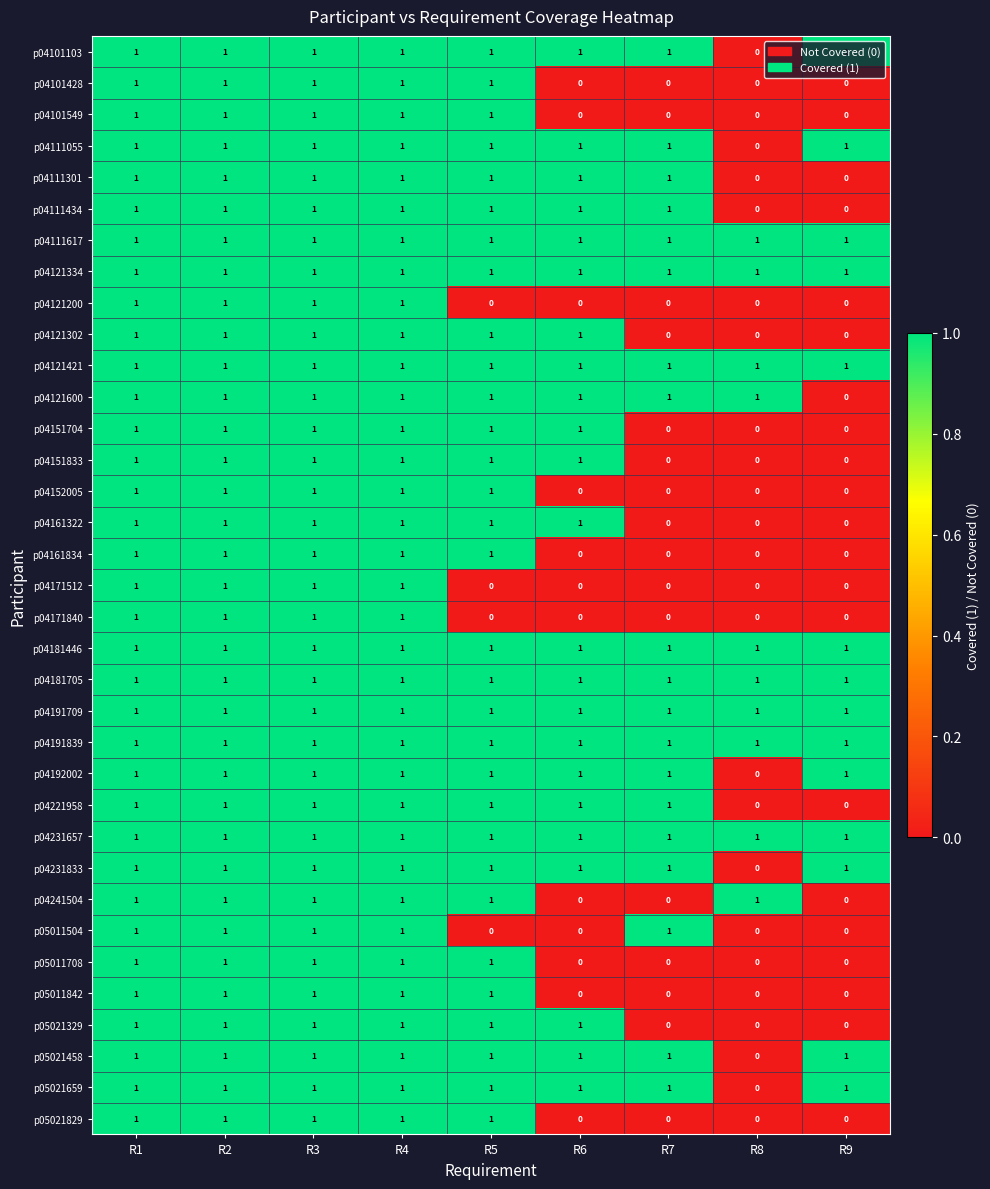

What is the sum of all p04121334 values?

9